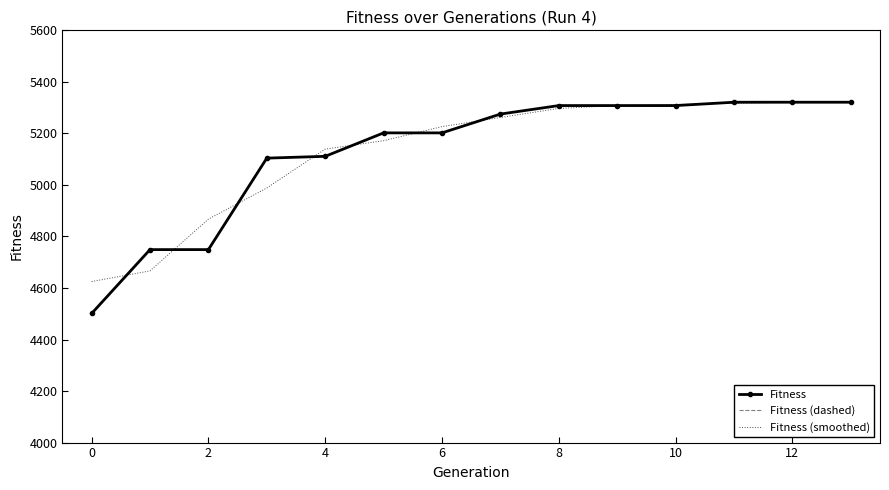

Reading left to right, transcribe all the data shown in this chart.

Fitness: 4501.0	4749.0	4749.0	5104.0	5111.0	5202.0	5202.0	5275.0	5308.0	5308.0	5308.0	5321.0	5321.0	5321.0
Fitness (dashed): 4501.0	4749.0	4749.0	5104.0	5111.0	5202.0	5202.0	5275.0	5308.0	5308.0	5308.0	5321.0	5321.0	5321.0
Fitness (smoothed): 4625.0	4666.3	4867.3	4988.0	5139.0	5171.7	5226.3	5261.7	5297.0	5308.0	5312.3	5316.7	5321.0	5321.0